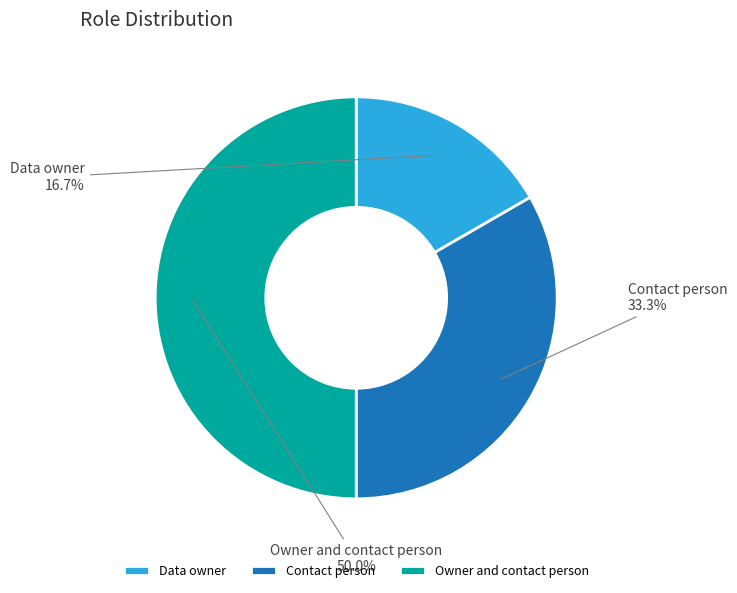

Rank the categories by value from highest to lowest.

Owner and contact person, Contact person, Data owner